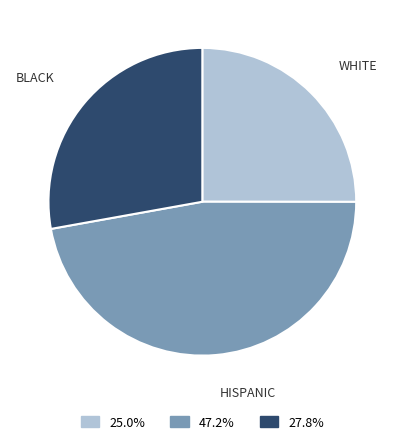

Between WHITE and HISPANIC, which is larger?

HISPANIC